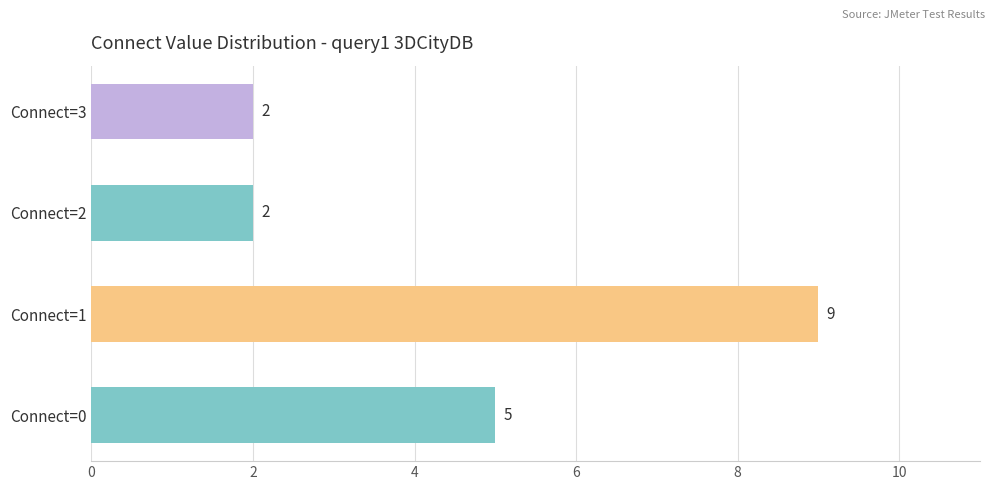

Is it true that the value at Connect=0 is 5?

True